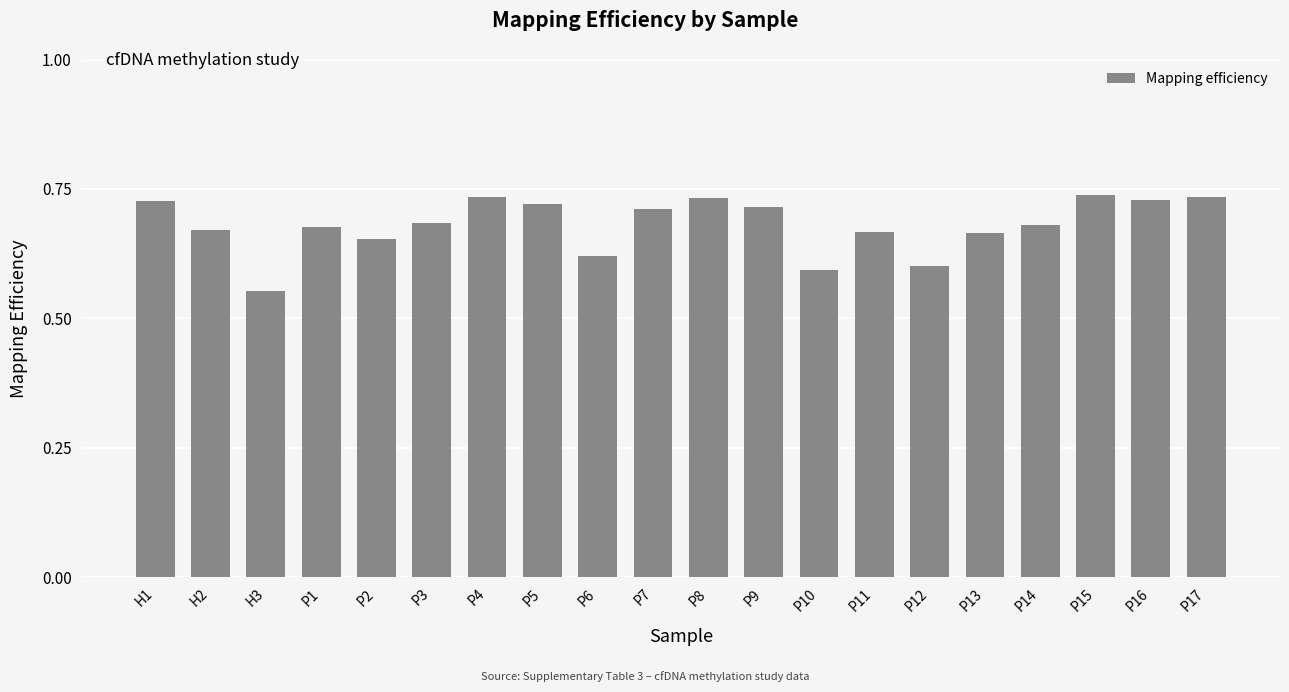

What is the difference between the maximum and minimum values?

0.2